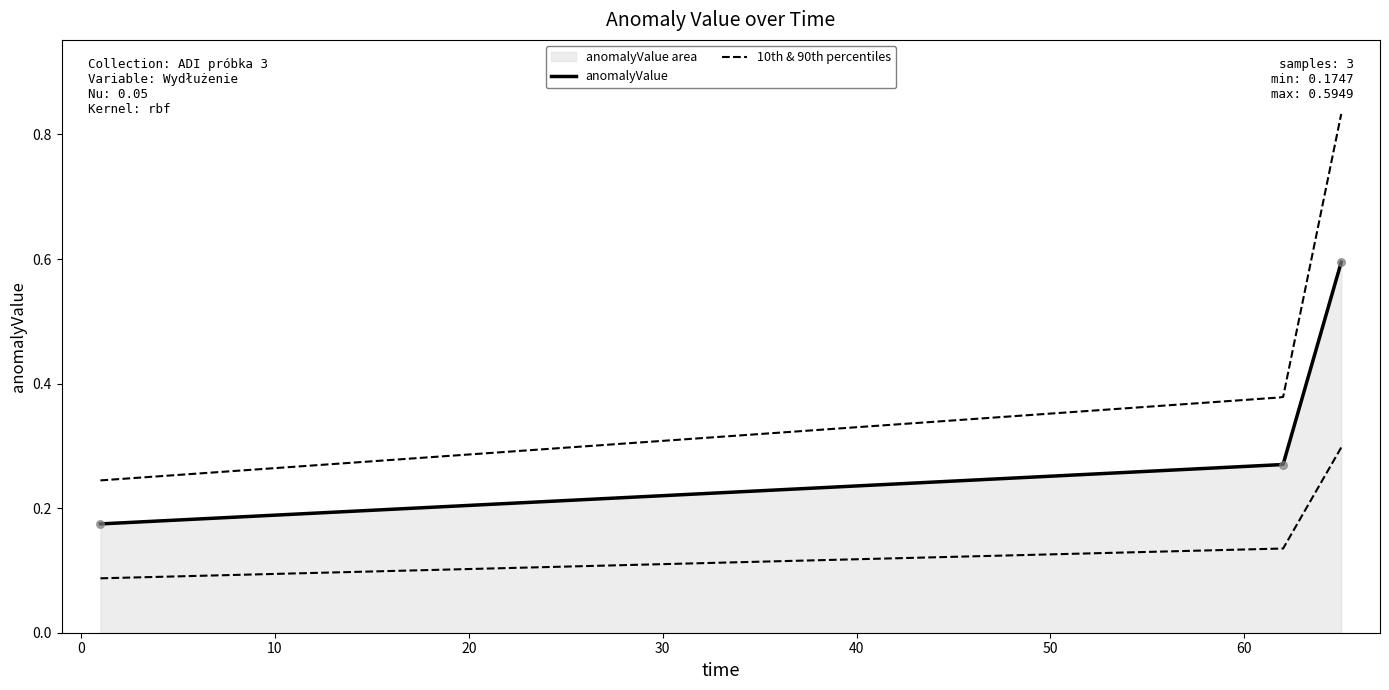

What is the change in value from 1 to 62?

+0.1